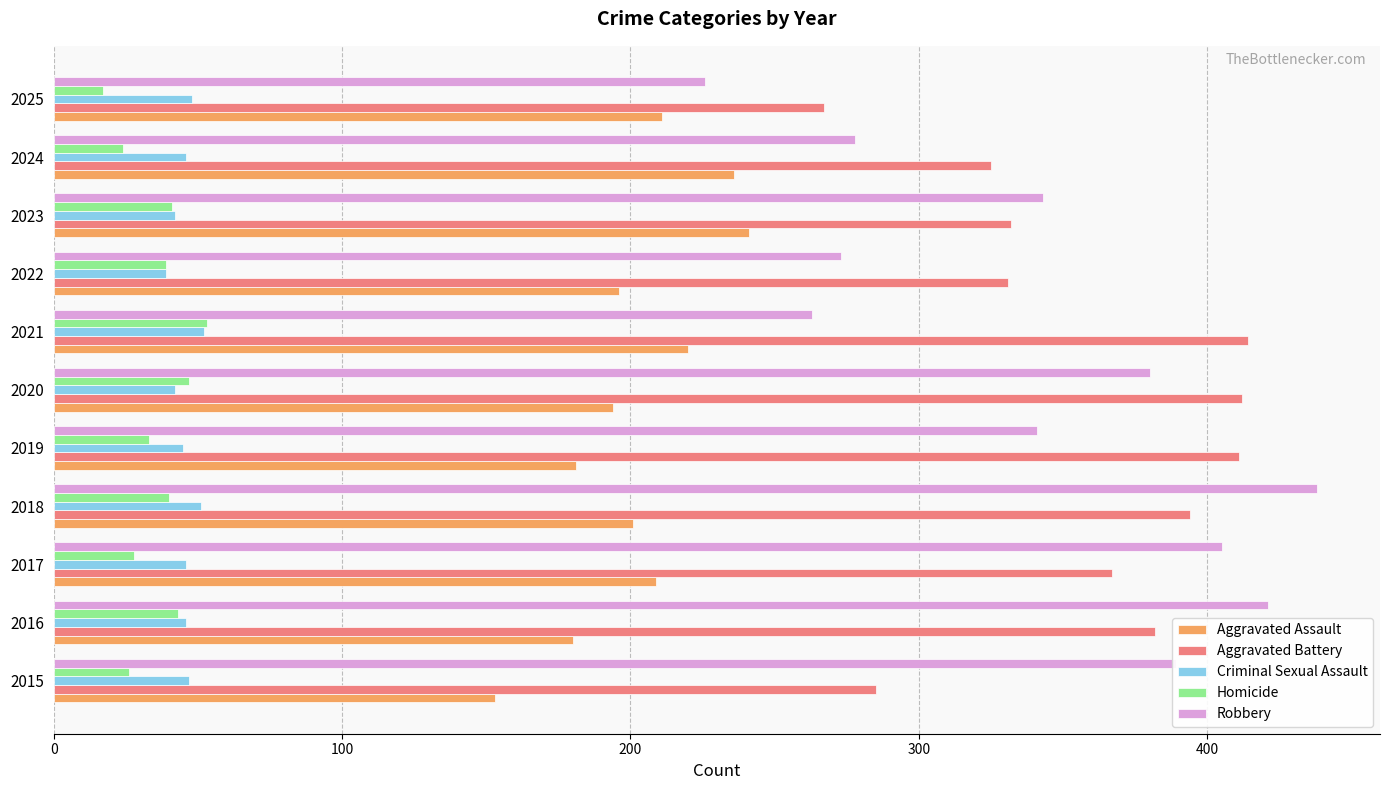

At which label does Aggravated Assault reach its peak?

2023